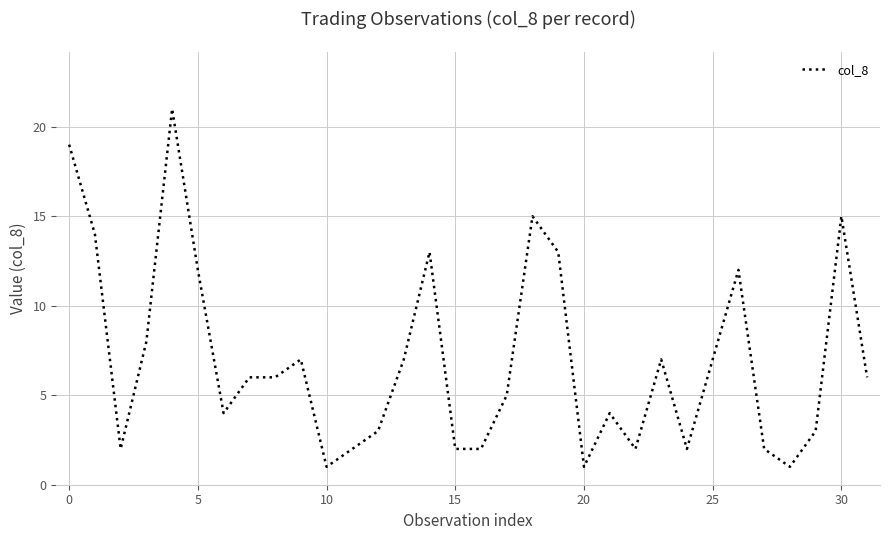

Is this an area chart (filled region under the line)?

No